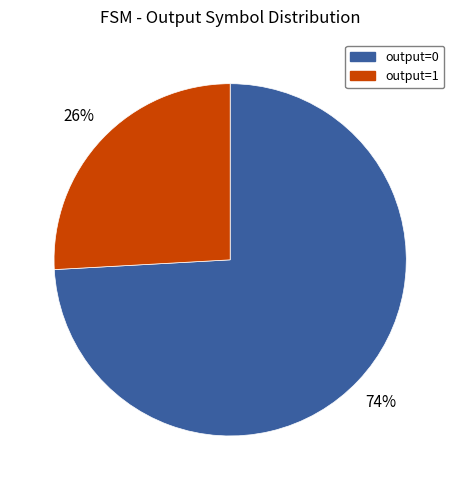

Does any single category account for the majority?

Yes